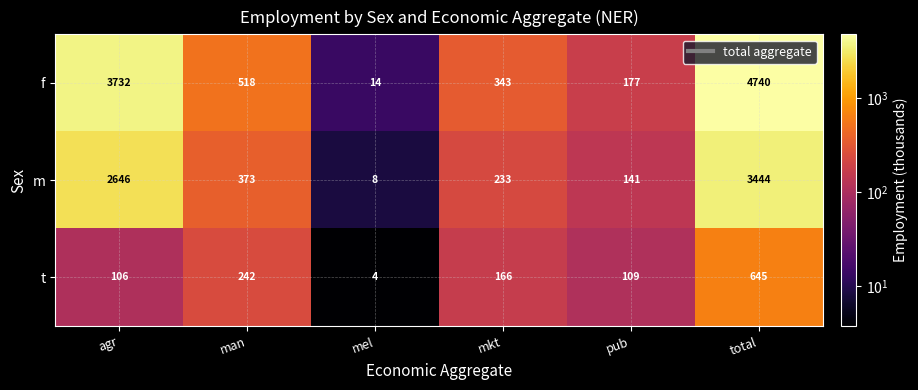

Where does the t series first go above 166?

man